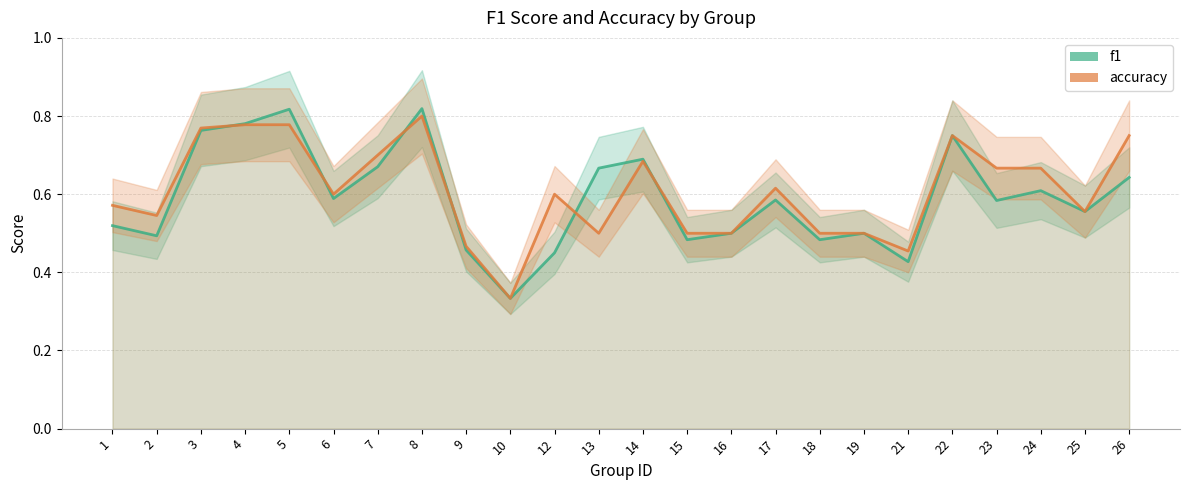

In f1, how many points are lower than both neighbors (excluding endpoints)?

8